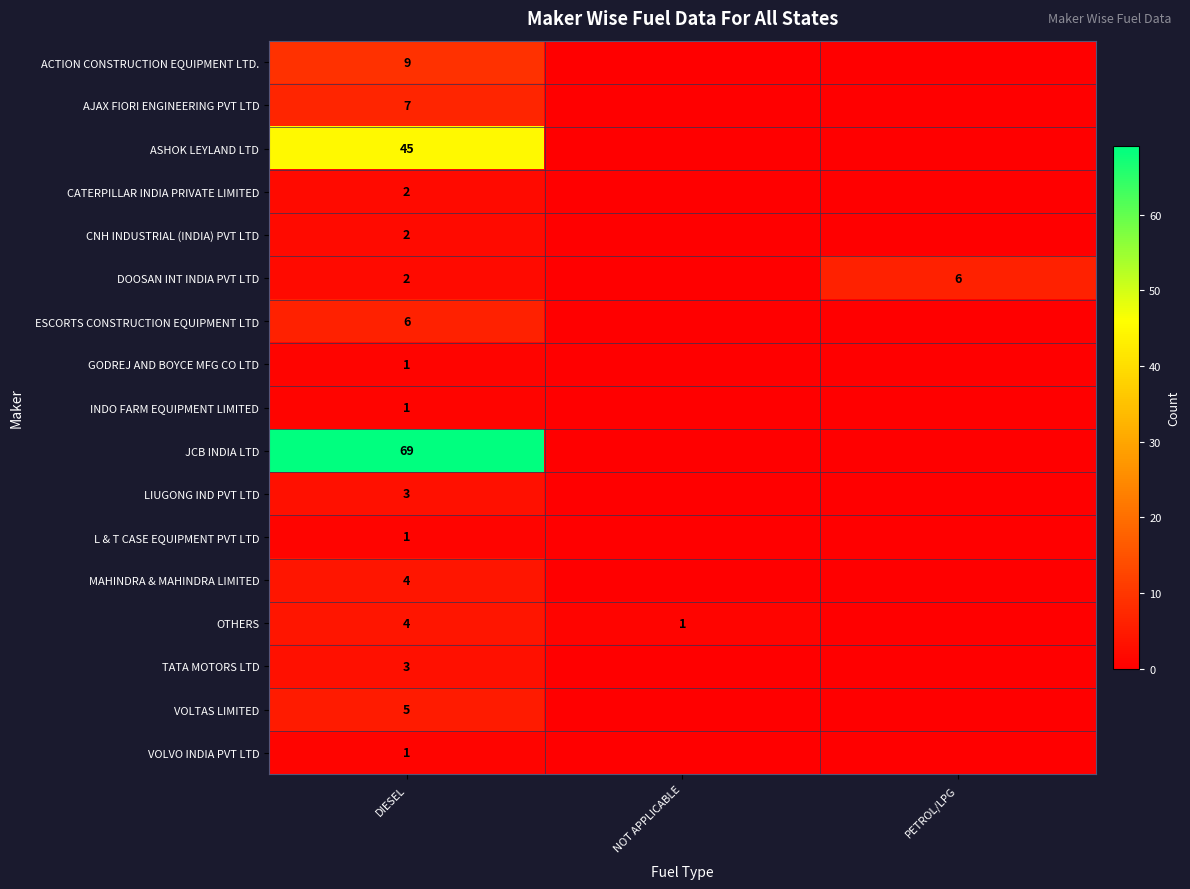

At how many categories does at least one series exceed 4?

2